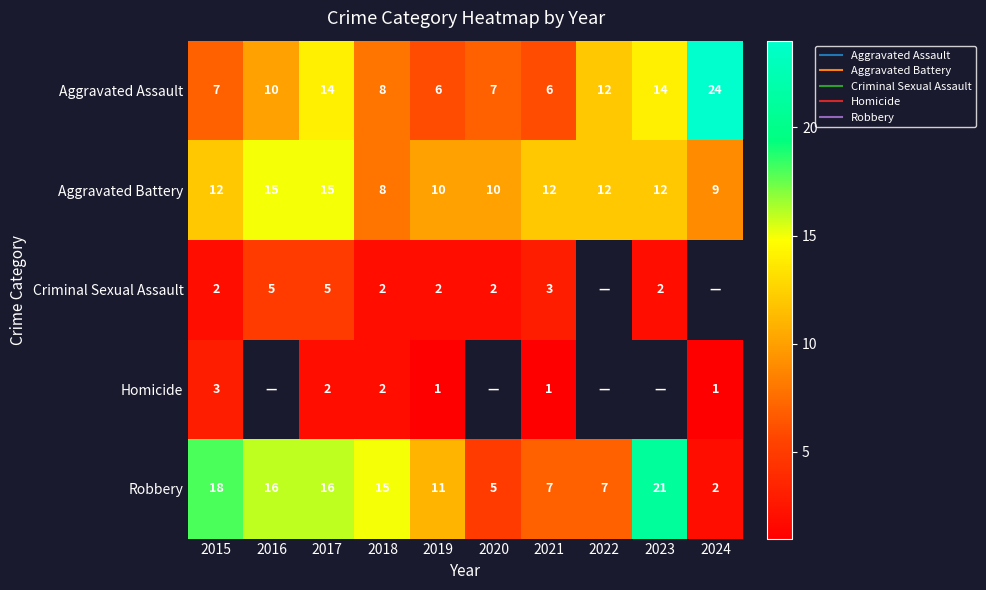

What is the difference between the highest and lowest values at 2021?

11.0